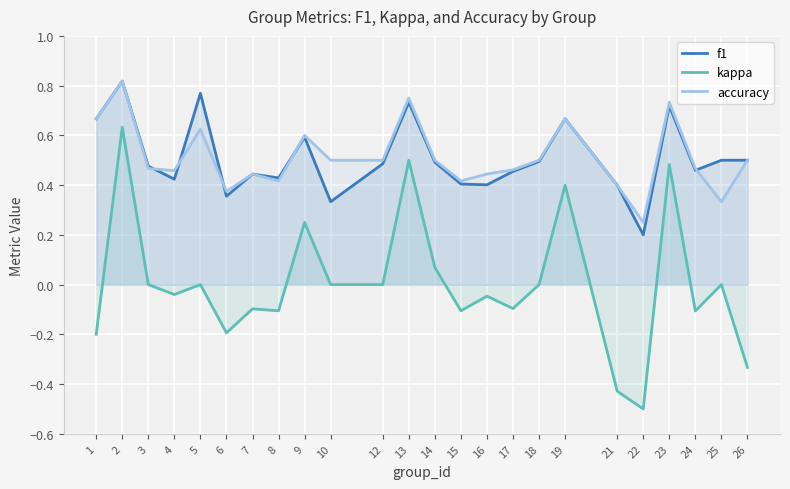

True or false: kappa and f1 intersect in this chart.

False